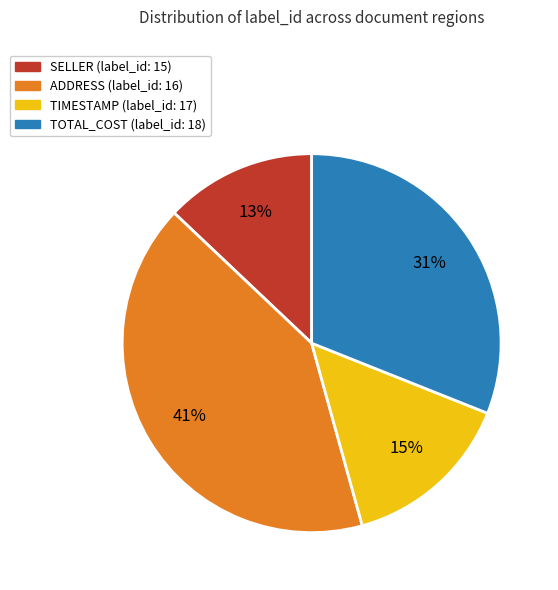

Is there any slice that represents more than half of the pie?

No